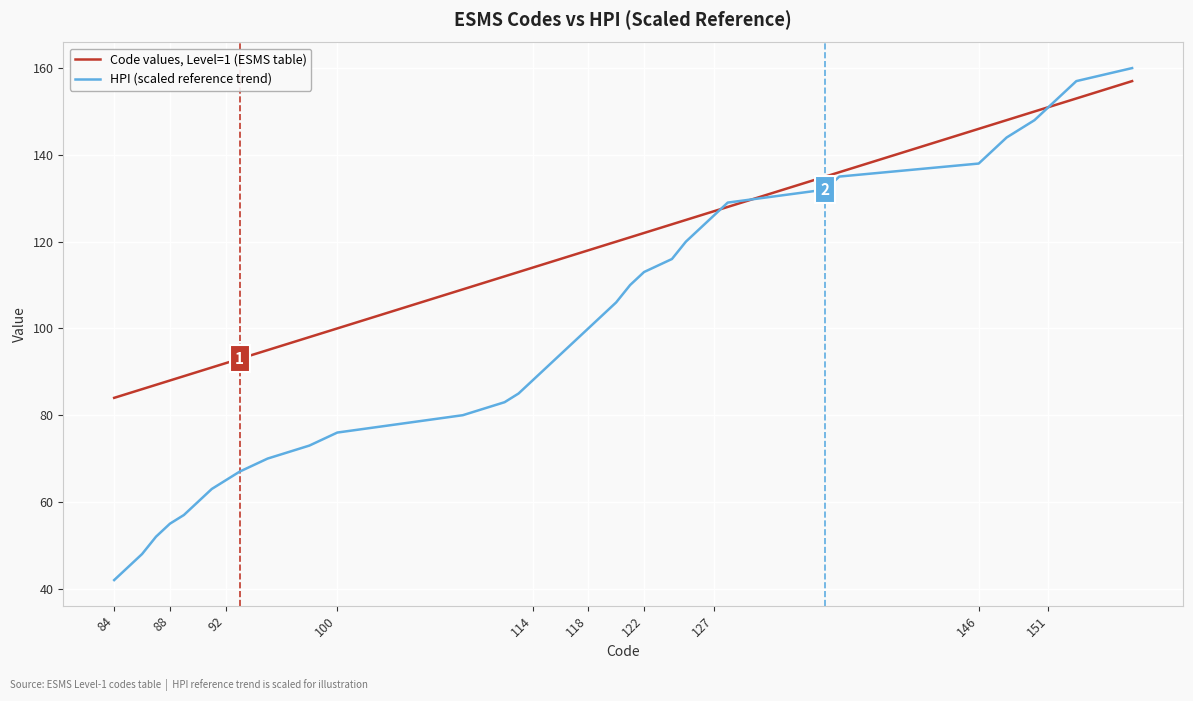

What is the highest value of the HPI (scaled reference trend) series?

160